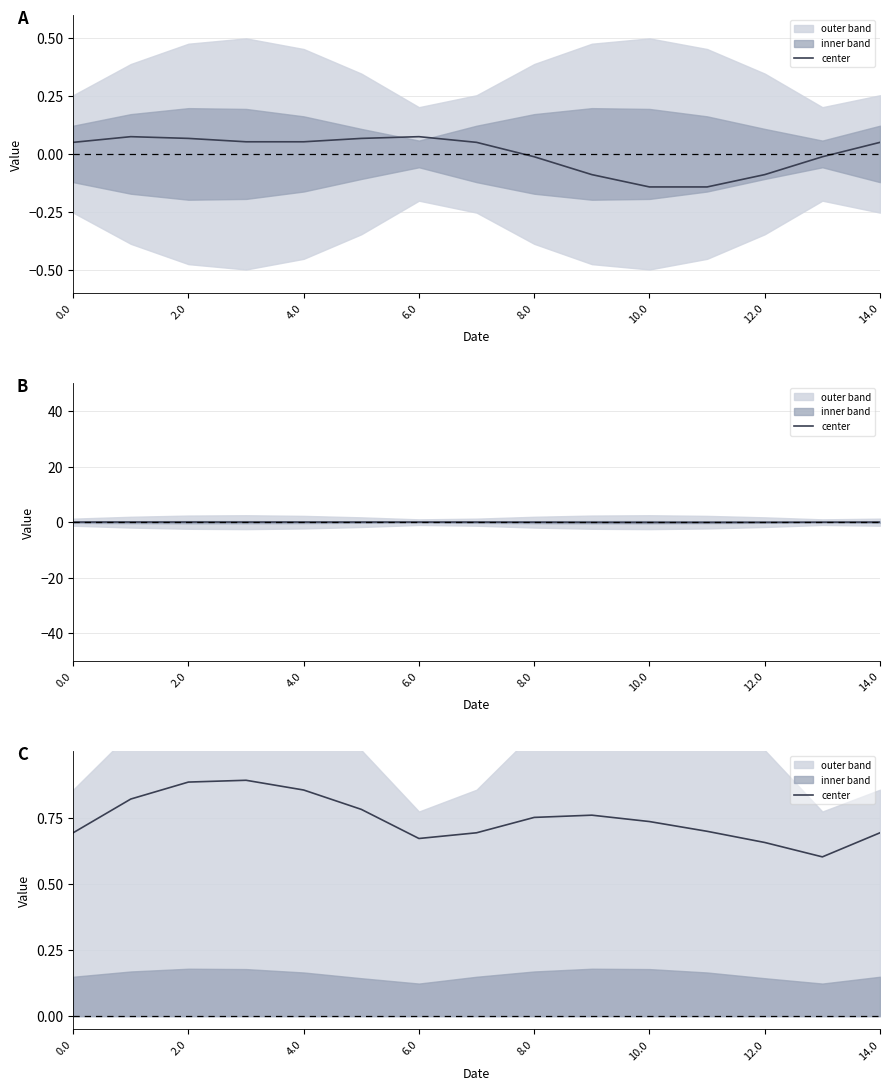

How many interior local valleys (lower than both neighbors) does the data have?

2